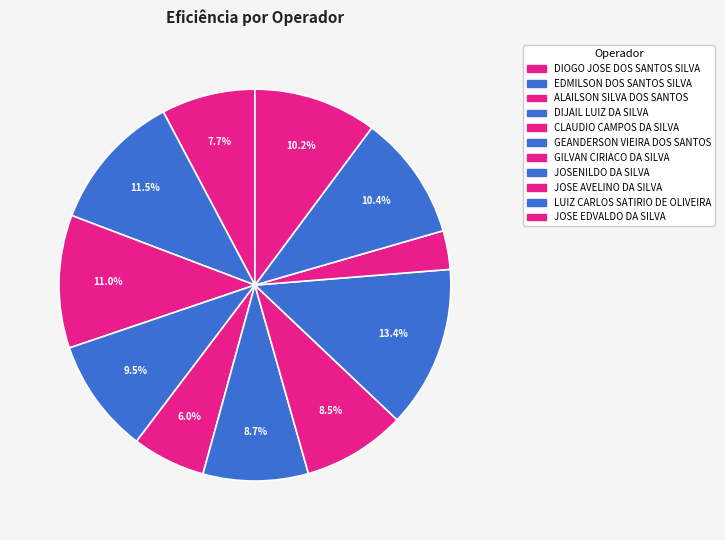

How many segments does this pie chart have?

11